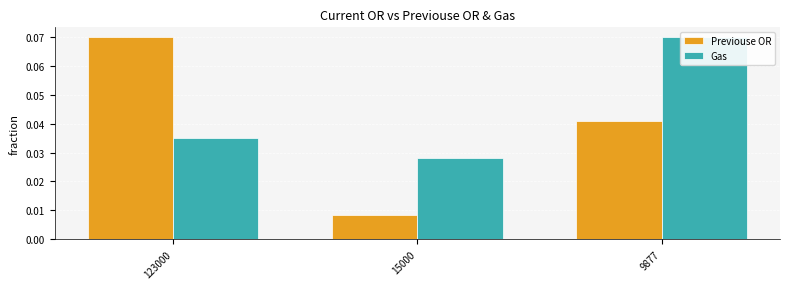

Reading left to right, what are all the values shown in this chart?

Previouse OR: 123000=0.1	15000=0.0	9877=0.0
Gas: 123000=0.0	15000=0.0	9877=0.1